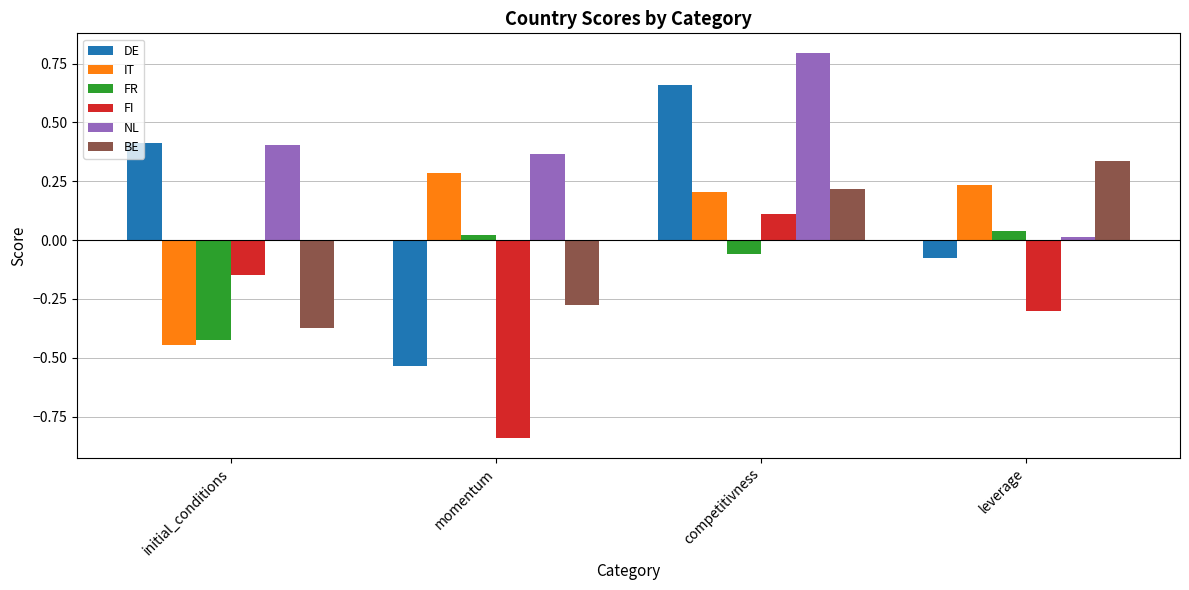

Where is IT nearest to the value 0?

competitivness